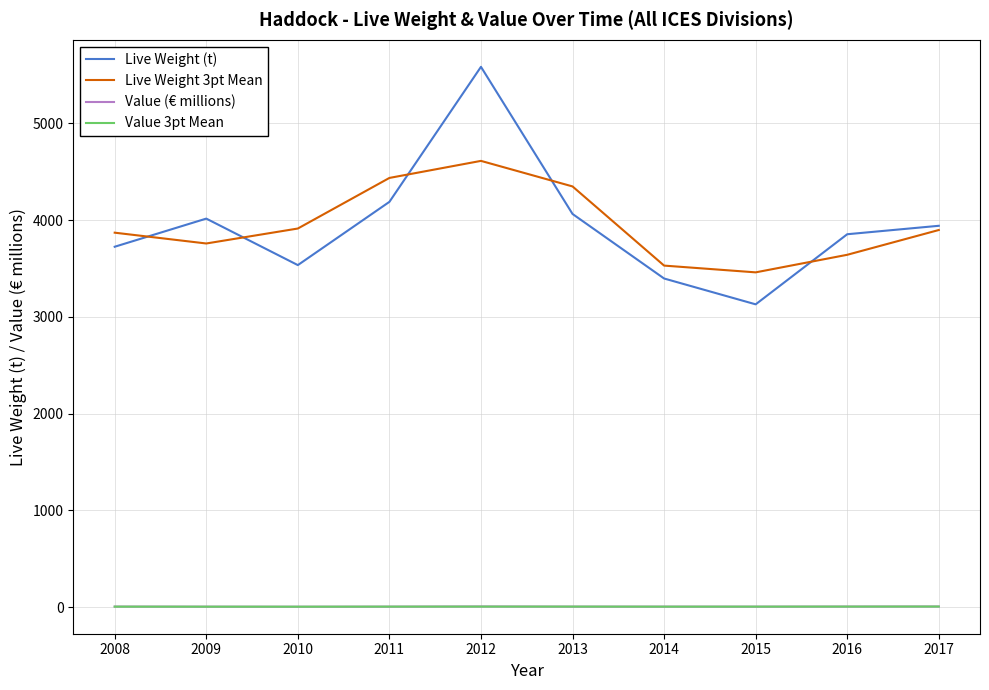

What value does the Value (€ millions) series have at 2014?

5.7